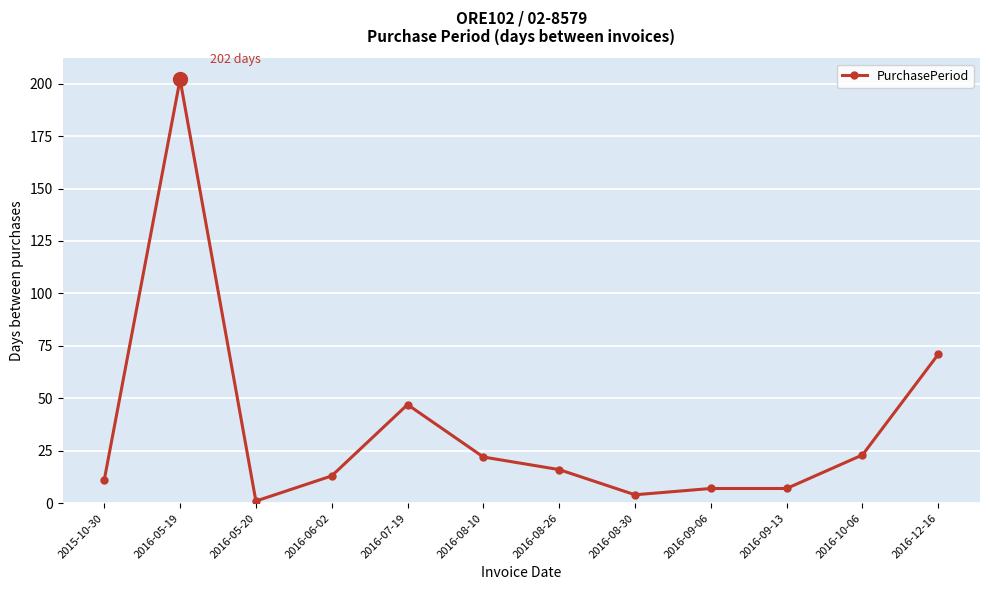

Where does the data first go above 16?

2016-05-19